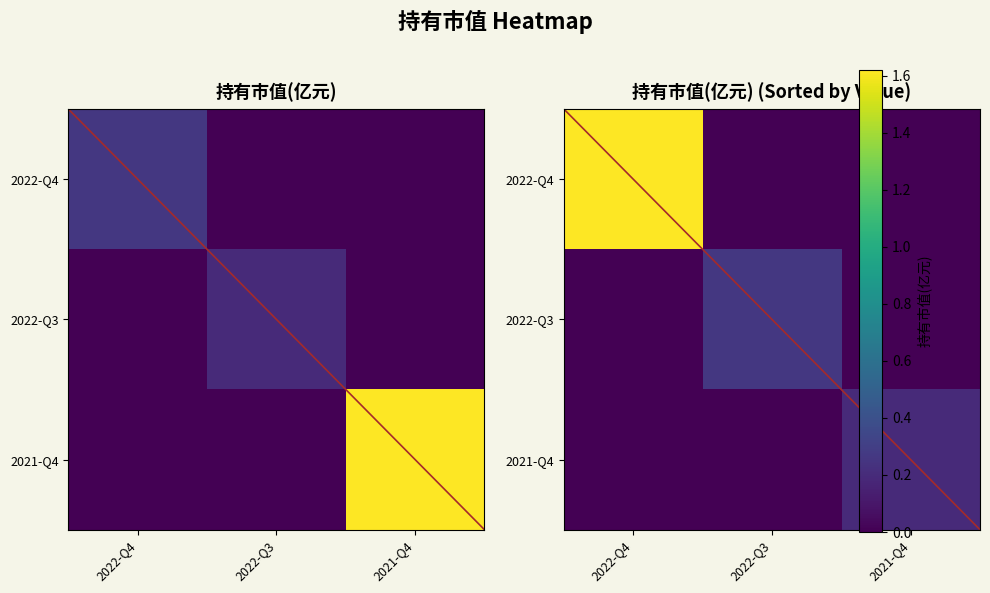

At 2022-Q4, list the series in order from smallest to largest.

2022-Q3, 2021-Q4, 2022-Q4